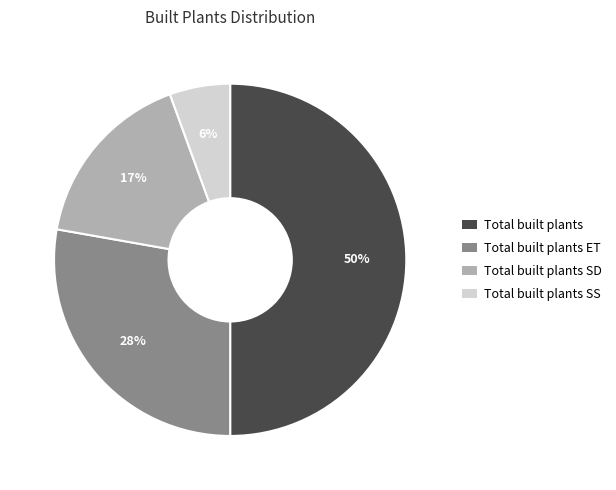

Is the sum of Total built plants and Total built plants SS greater than half?

Yes